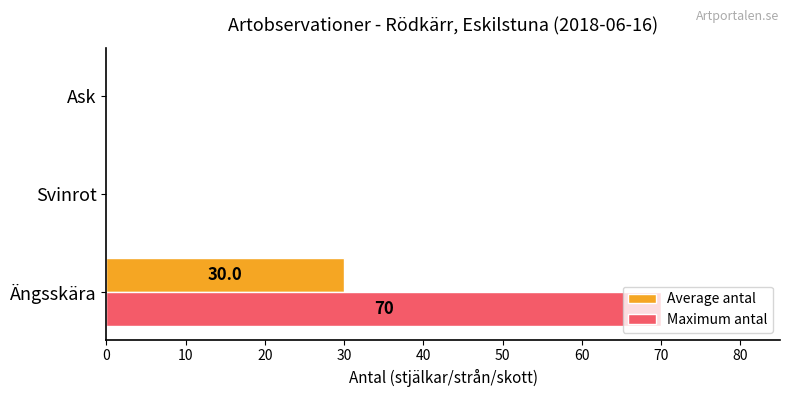

How many data points does each series have?

3